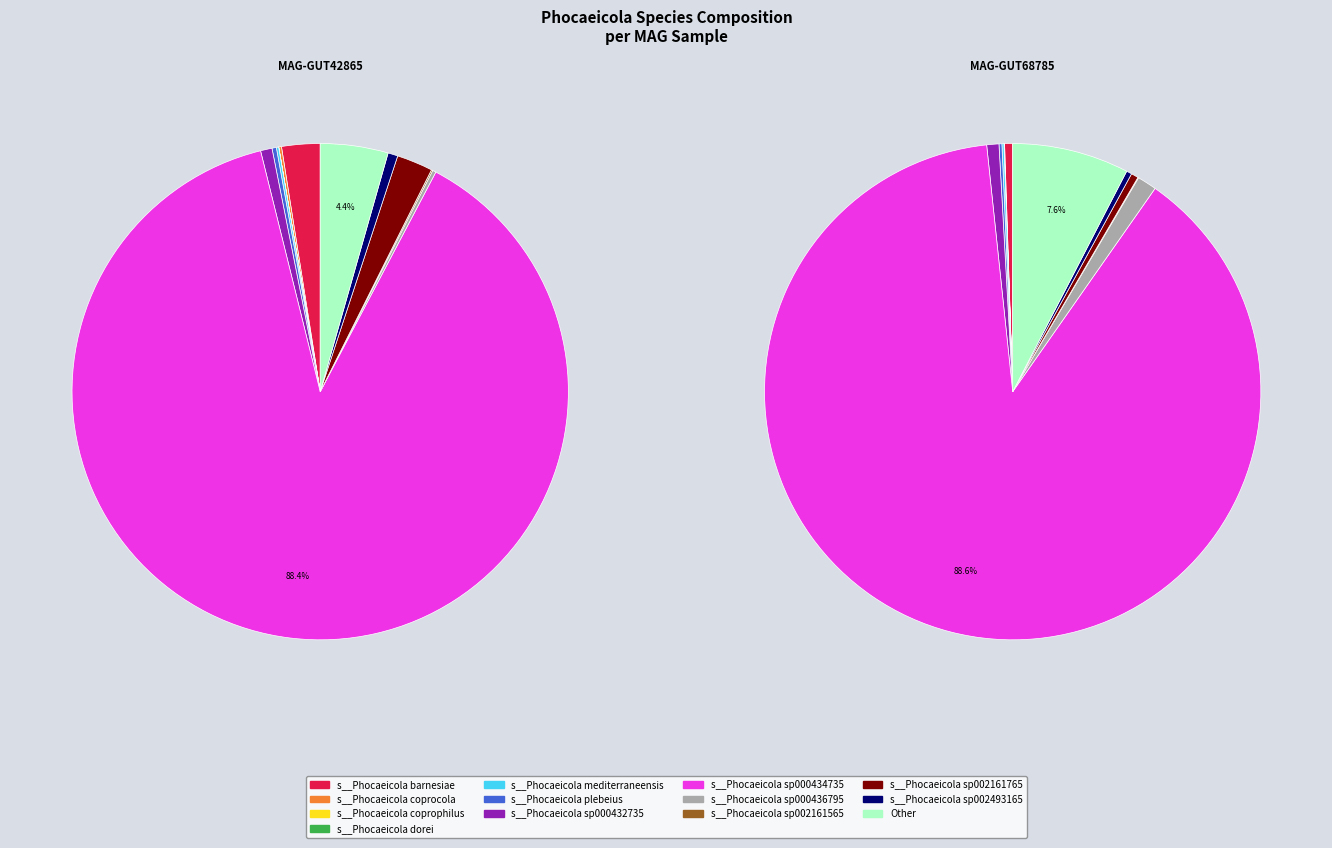

How many slices are in this pie chart?

13